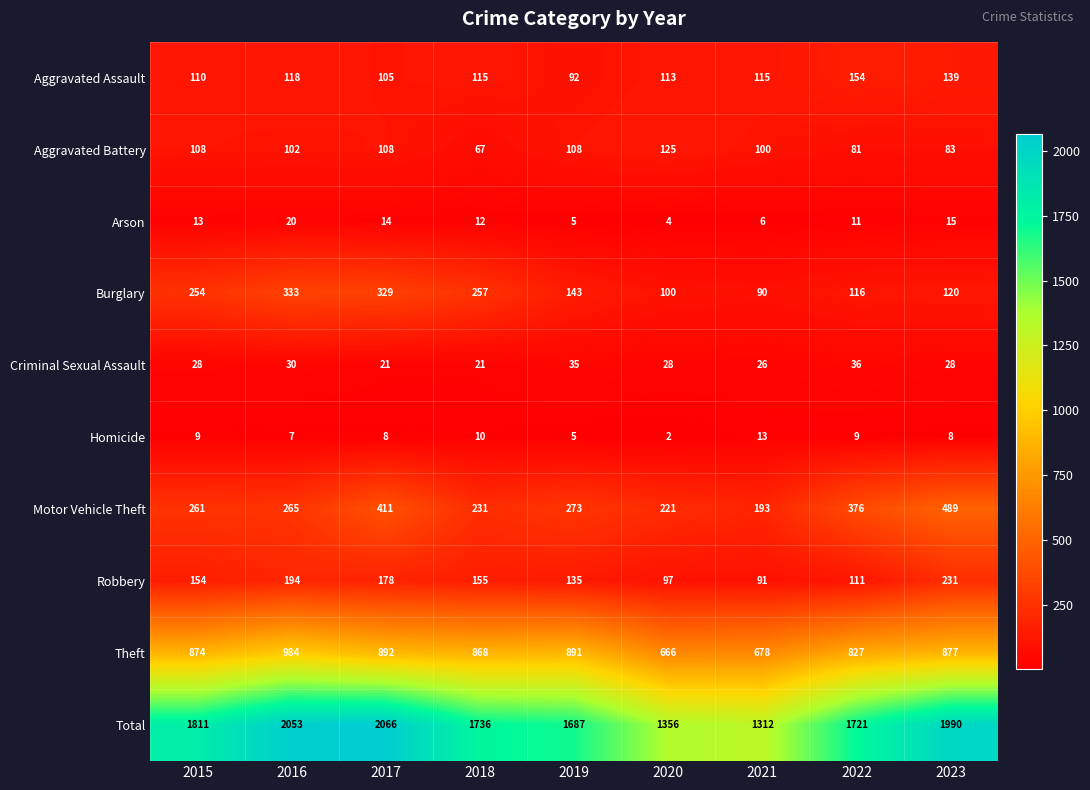

What is the approximate value of Aggravated Battery at 2023, to the nearest 10?

80